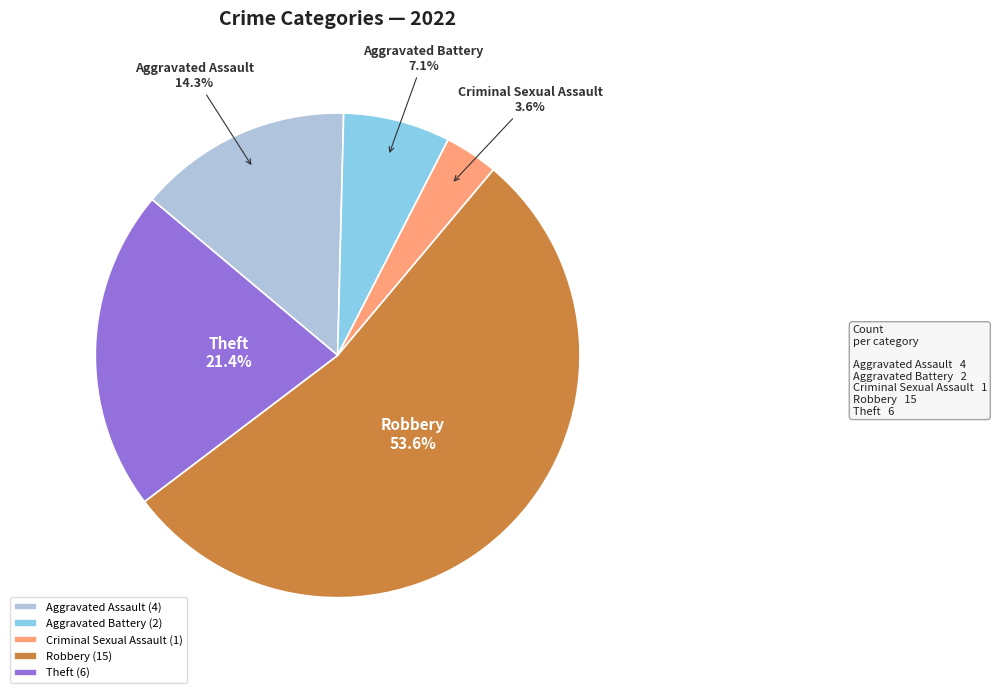

The Criminal Sexual Assault slice represents 4% of the pie. True or false?

True